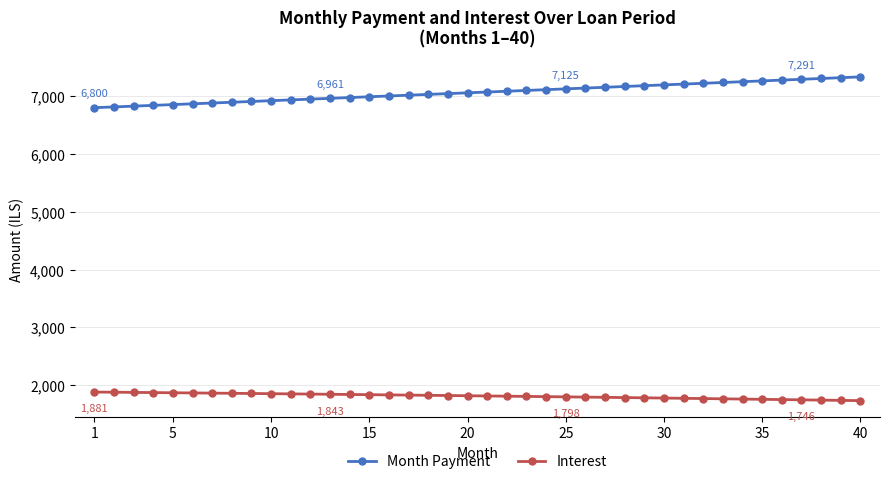

True or false: Month Payment and Interest cross at least once.

False